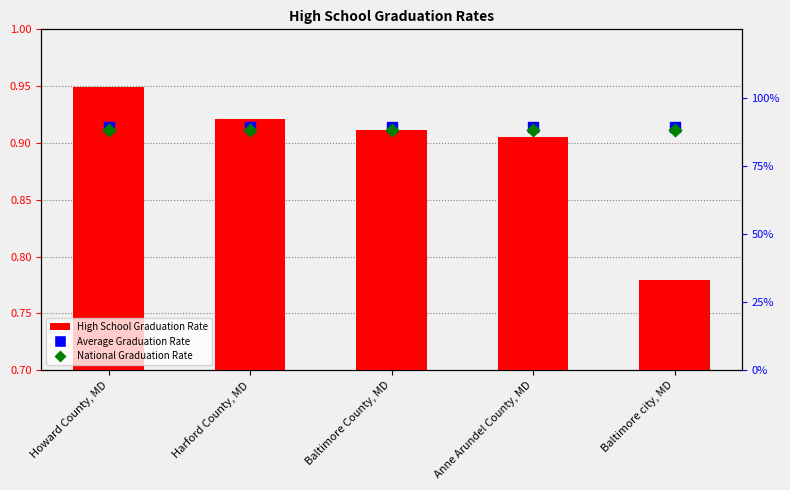

Which series has the largest total across all categories?

Average Graduation Rate